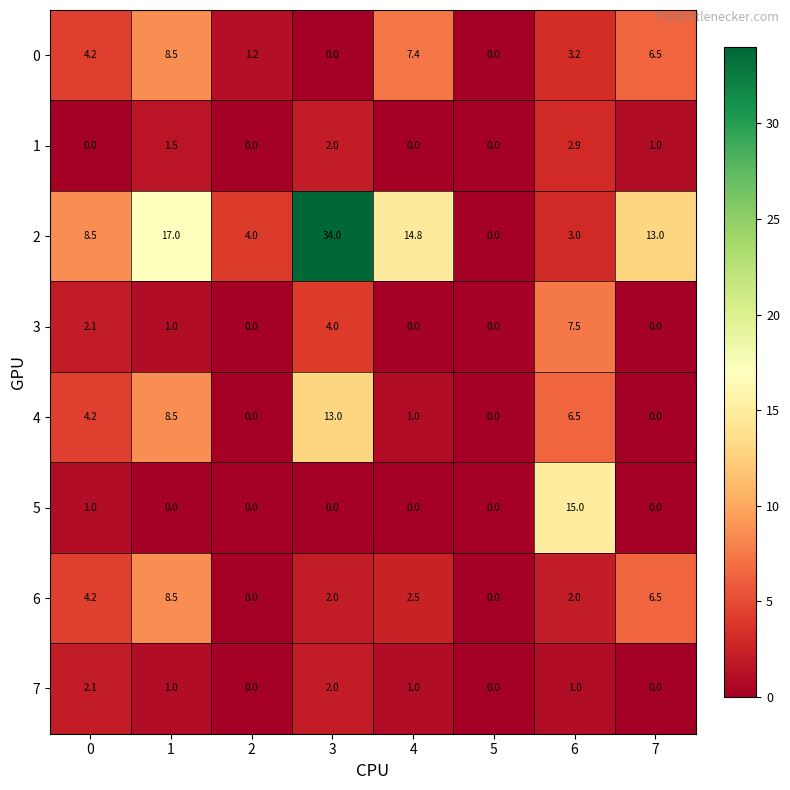

True or false: 0 has a value of 3.7 at 7.

False